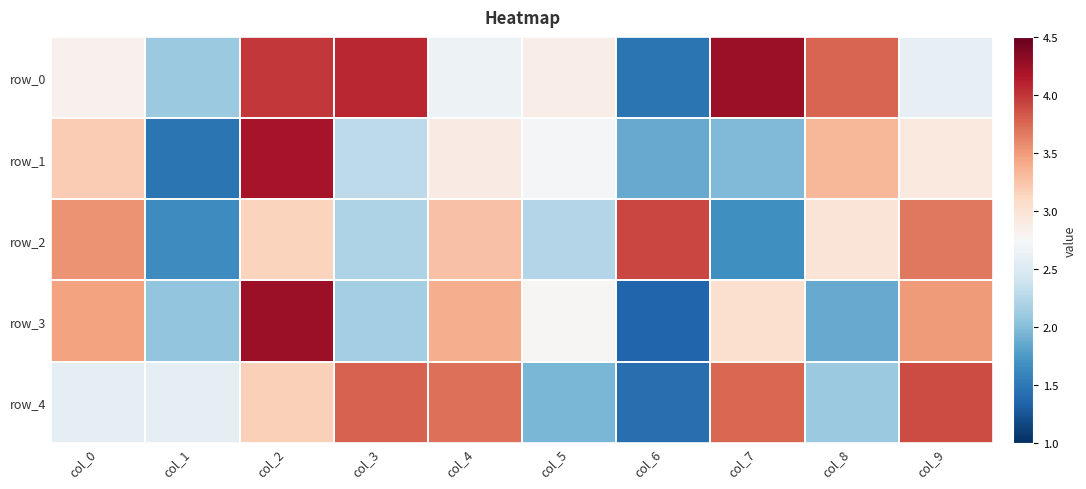

What is the total value across all series at col_9?

16.6